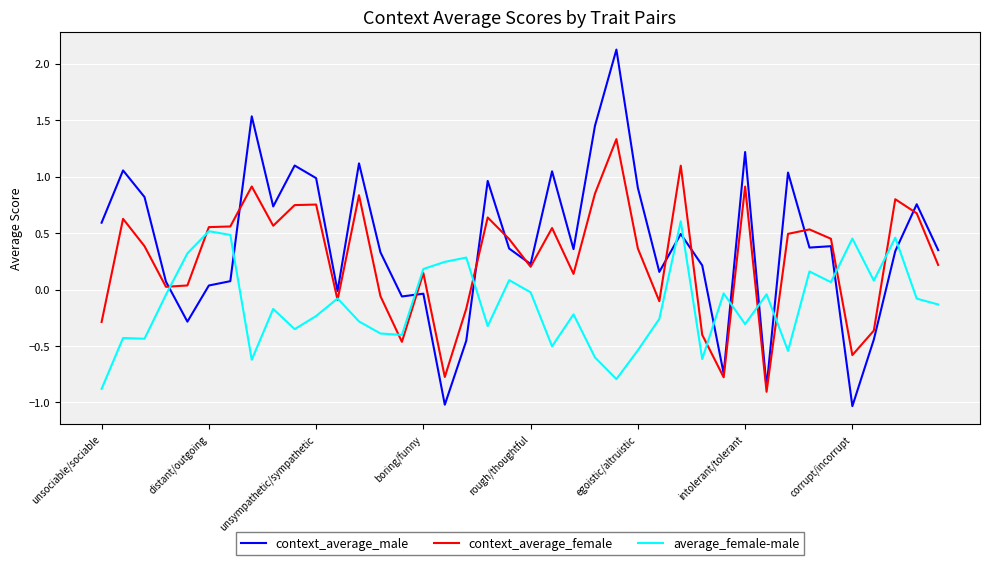

How many values in the context_average_female series are below 0?

12